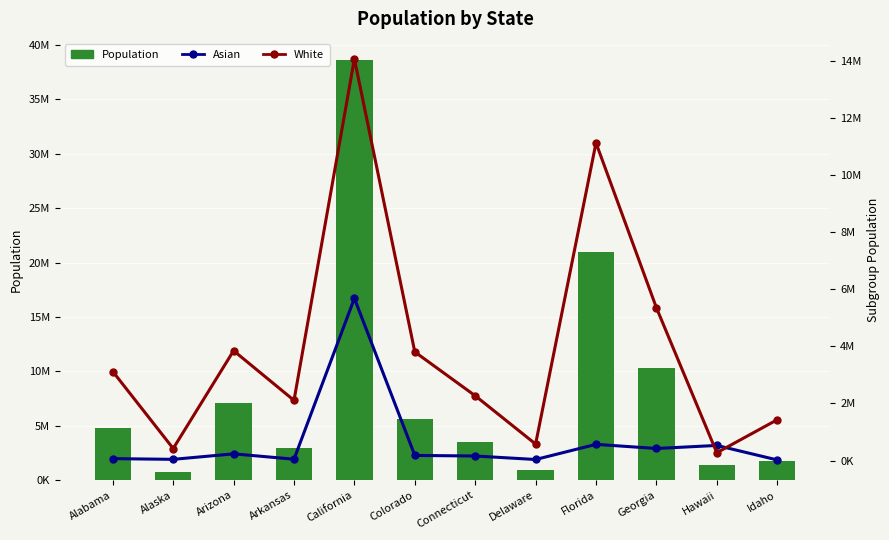

What are all the series names shown in the legend?

Population, Asian, White